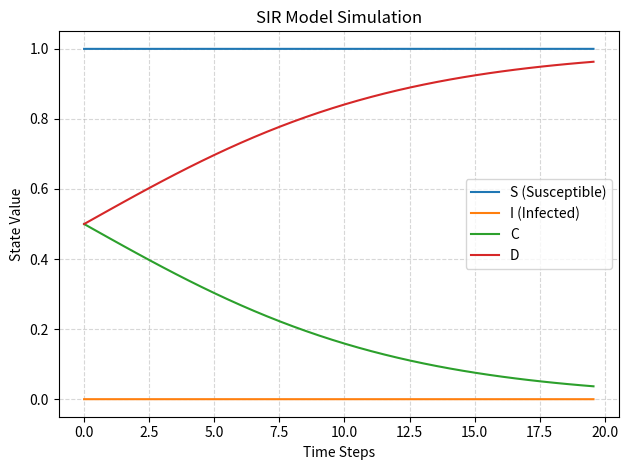

At how many categories does at least one series exceed 0?

40